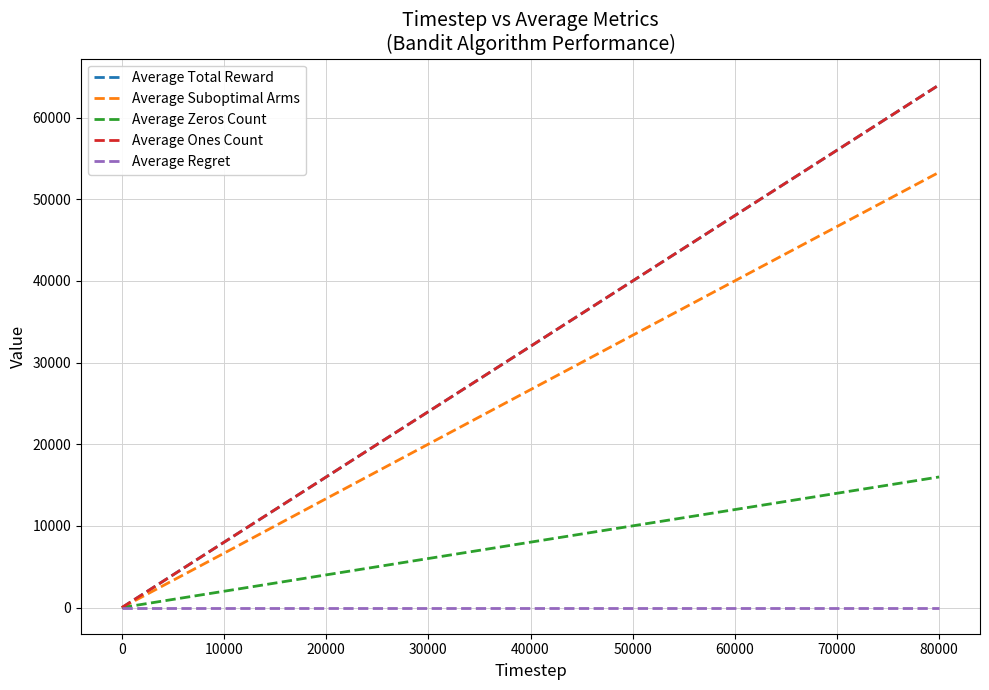

Does the chart have visible grid lines?

Yes